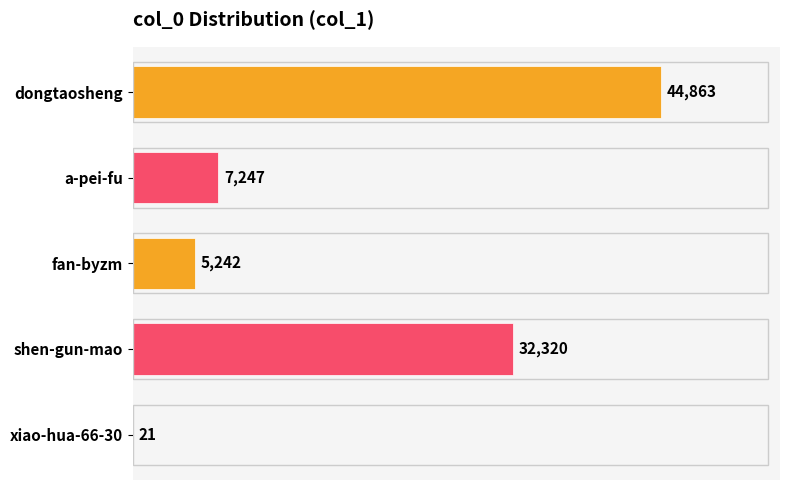

True or false: the data shows 1286 at fan-byzm.

False